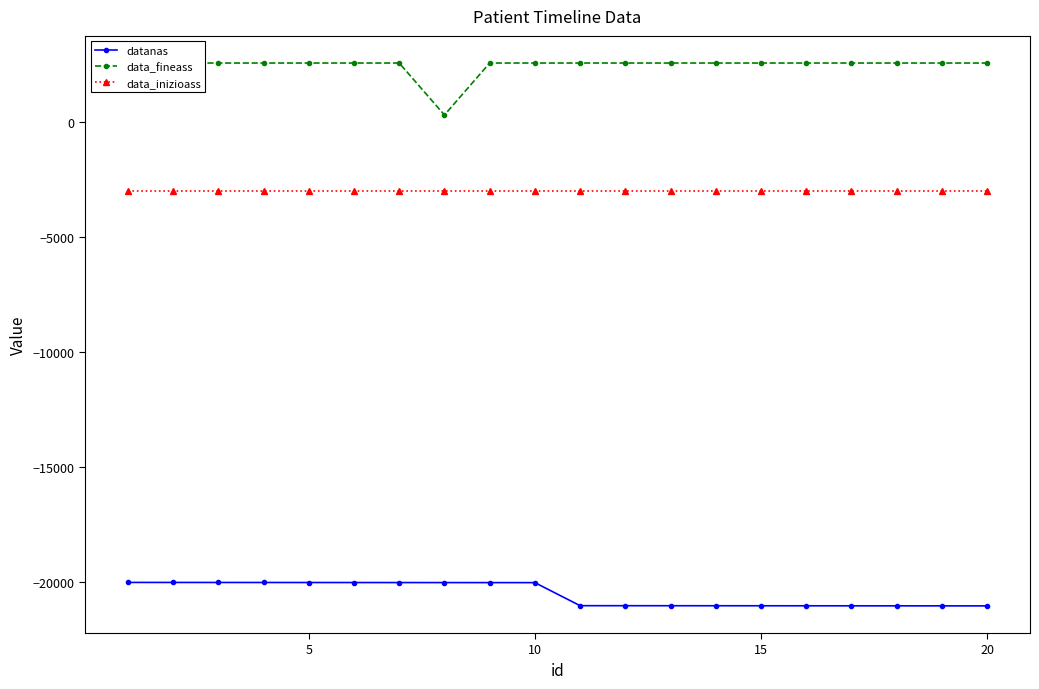

Does the chart have visible grid lines?

No